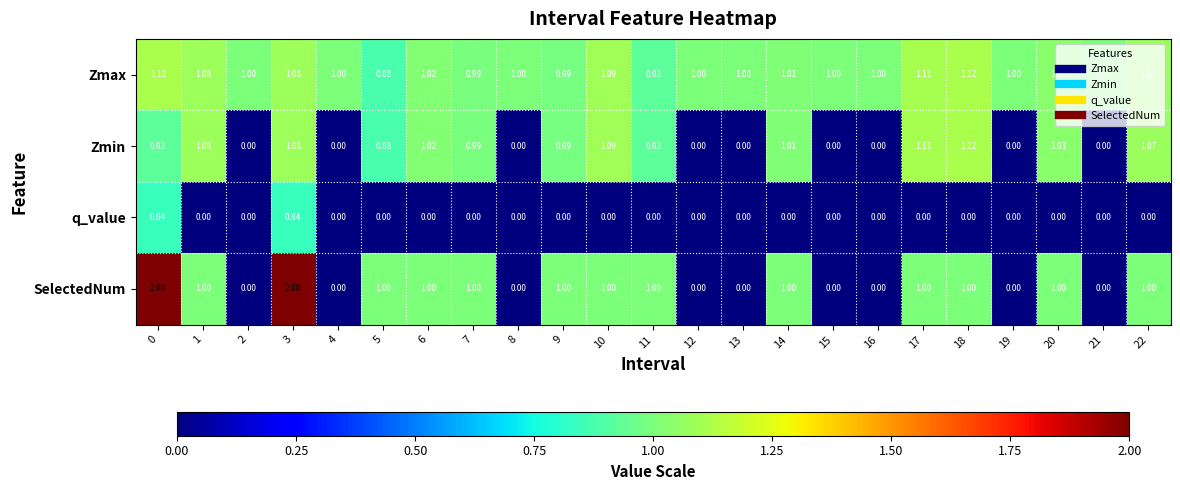

Which series changed the most between 18 and 19?

Zmin